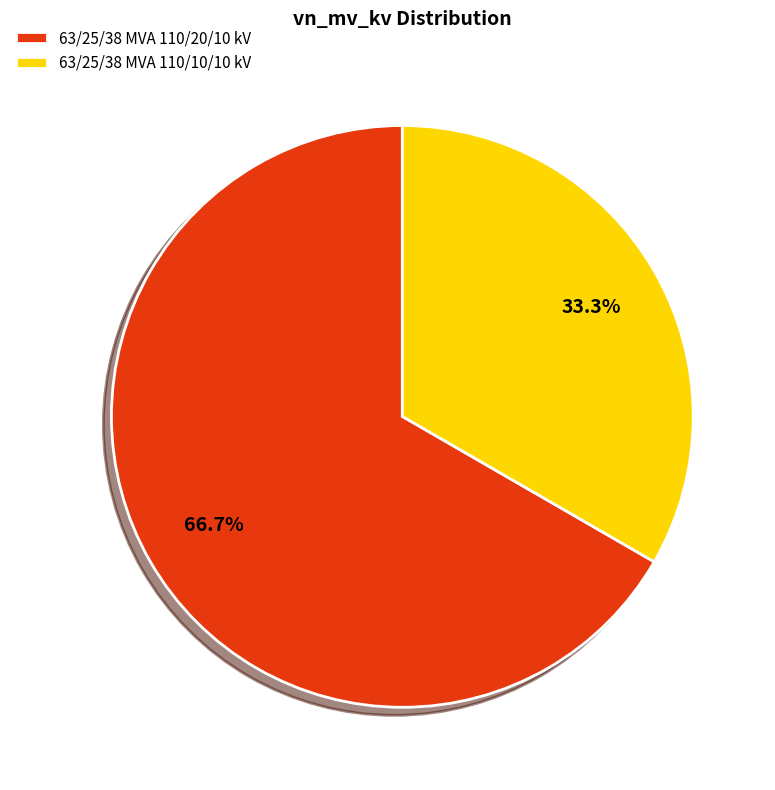

Which slice is the smallest?

63/25/38 MVA 110/10/10 kV